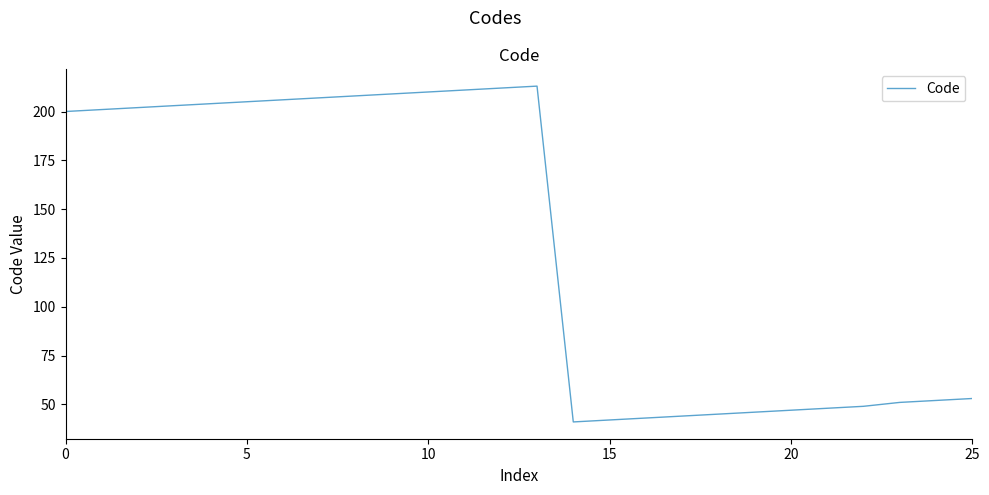

What is the greatest value displayed?

213